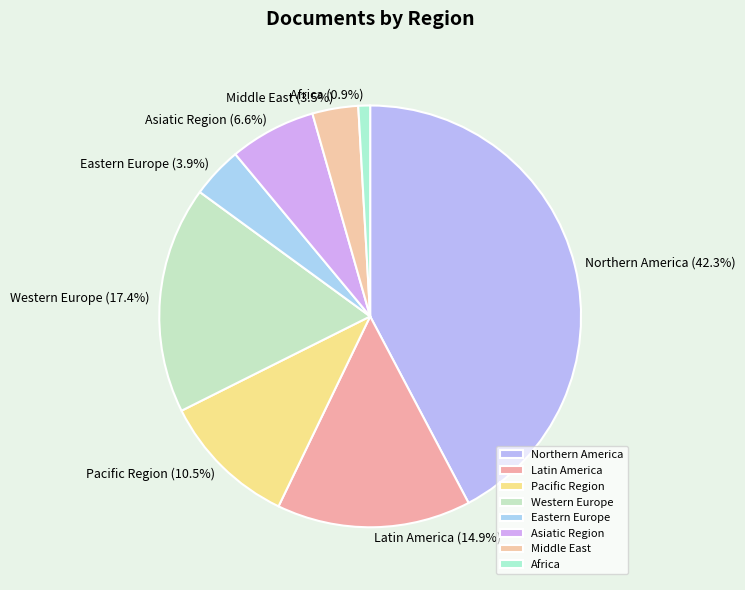

True or false: Latin America accounts for 15% of the total.

True